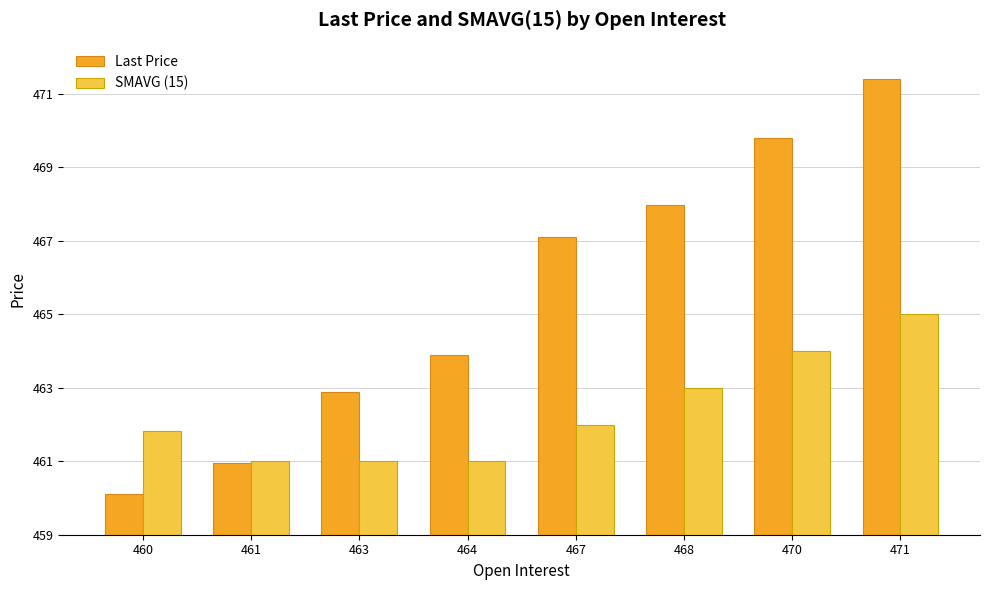

What is the difference between the highest and lowest values at 460?

1.7